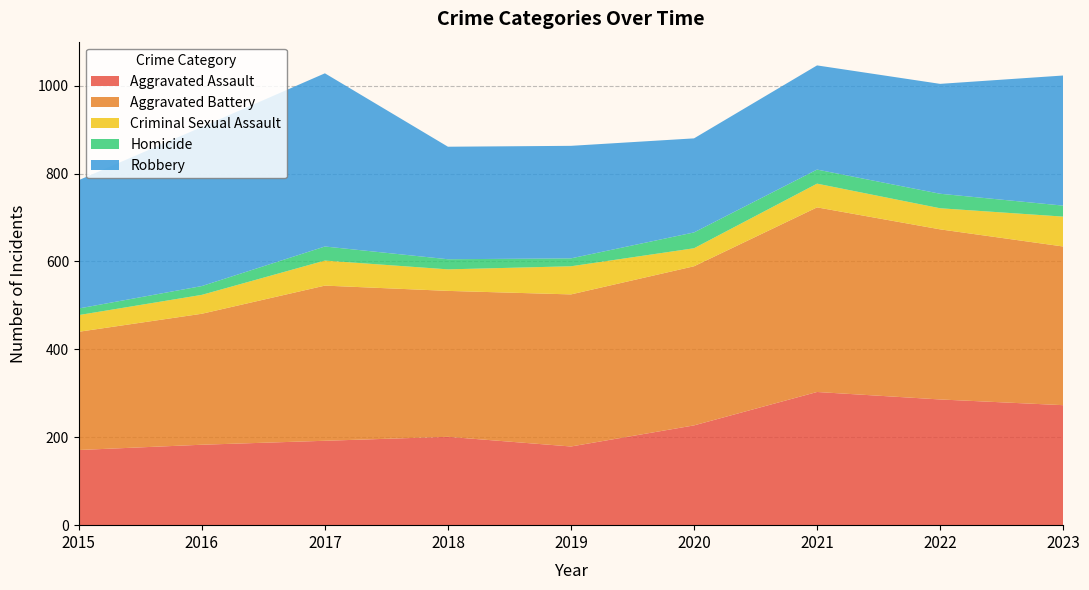

Reading right to left, list all the values displayed in this chart.

Aggravated Assault: 273	286	303	227	179	201	192	183	171
Aggravated Battery: 361	387	420	362	346	332	353	298	269
Criminal Sexual Assault: 68	48	54	41	64	49	57	43	38
Homicide: 25	33	32	36	18	23	32	20	15
Robbery: 296	250	237	214	256	256	394	362	292